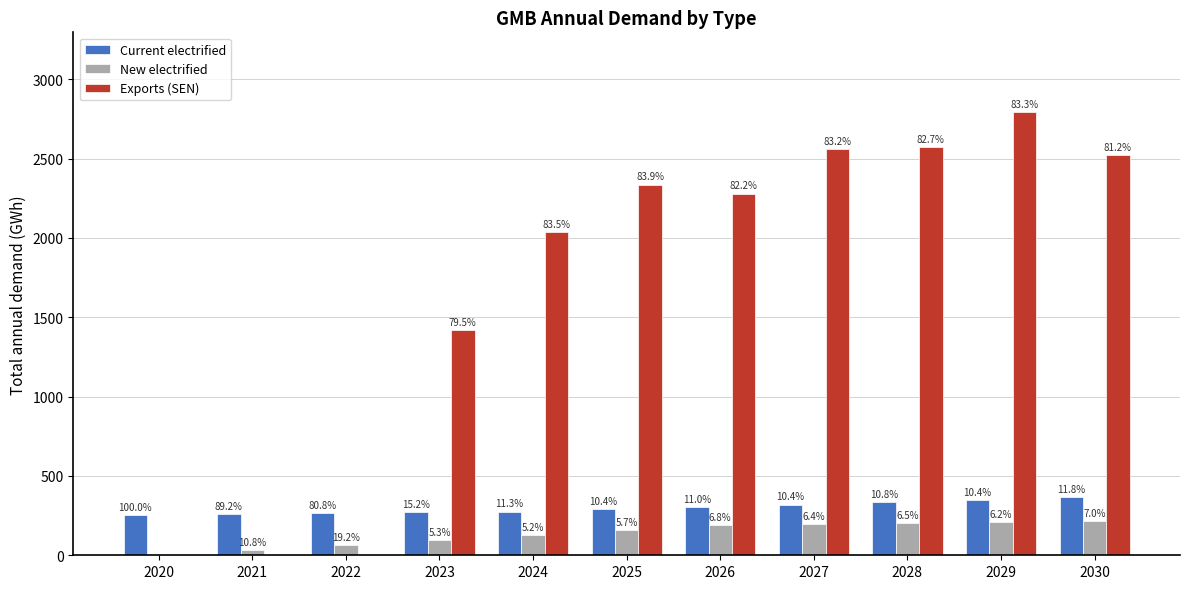

Which series changed the most between 2021 and 2023?

Exports (SEN)